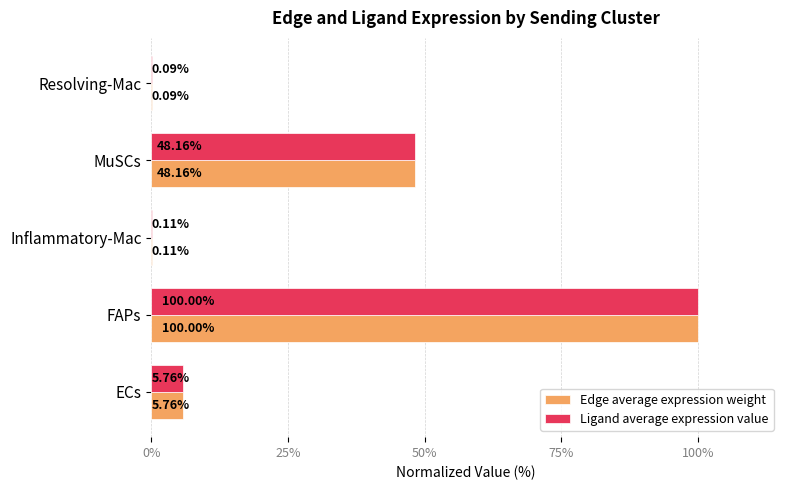

Which category has the highest value in the Ligand average expression value series?

FAPs